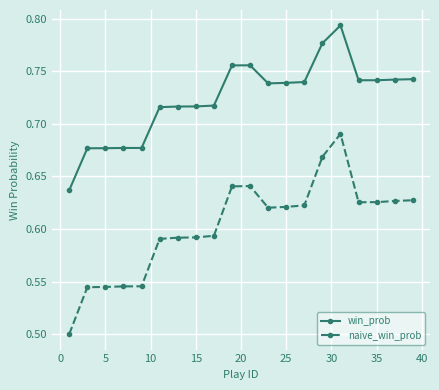

Rank the series by their average value, from highest to lowest.

win_prob, naive_win_prob